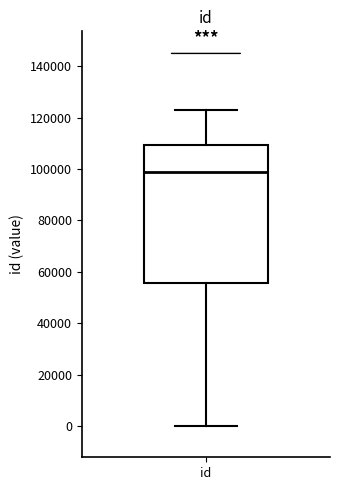

Where does the lower whisker of the box for id end on the y-axis? The values are not printed on the chart, so give them approximately, as read against the axis.

0